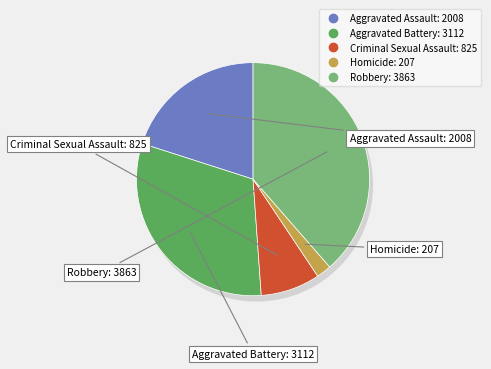

To the nearest percent, what percentage of the pie is Criminal Sexual Assault?

8%